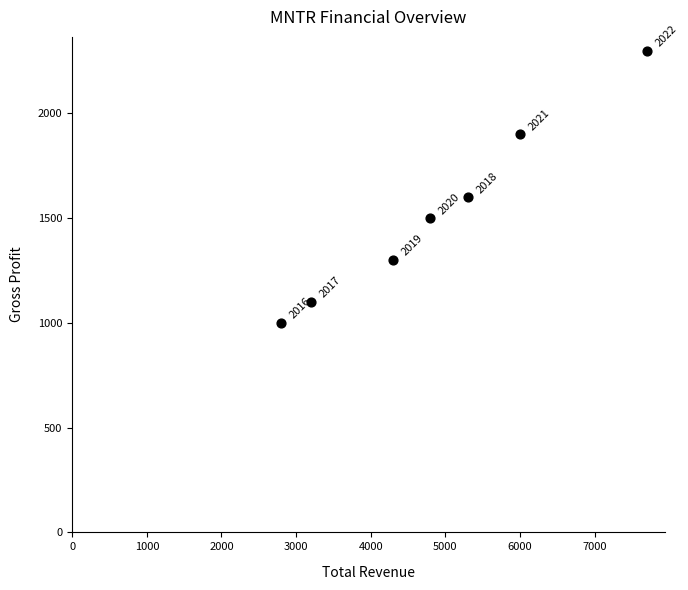

What Y value in the scatter plot is closest to 1650?

1600